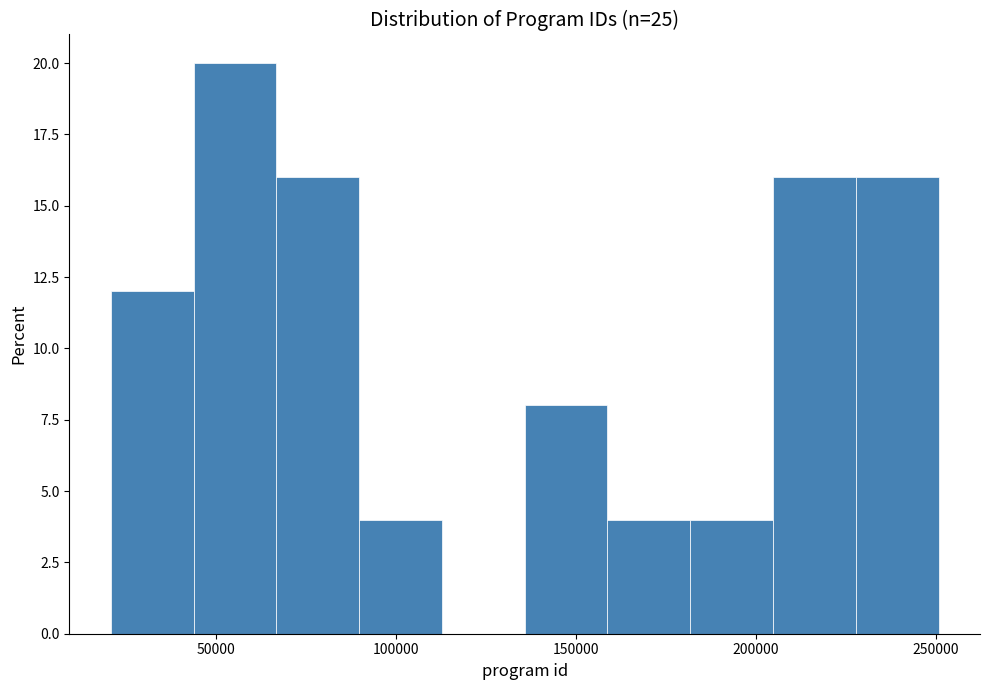

Reading left to right, transcribe this chart: for each bar, give the range it covers on the x-axis and its height. Neither the bar edges nor the heights are printed on the chart, so give them approximately, as read against the axes.

20000 to 45000: 12
45000 to 65000: 20
65000 to 90000: 16
90000 to 115000: 4
115000 to 135000: 0
135000 to 160000: 8
160000 to 180000: 4
180000 to 205000: 4
205000 to 230000: 16
230000 to 250000: 16